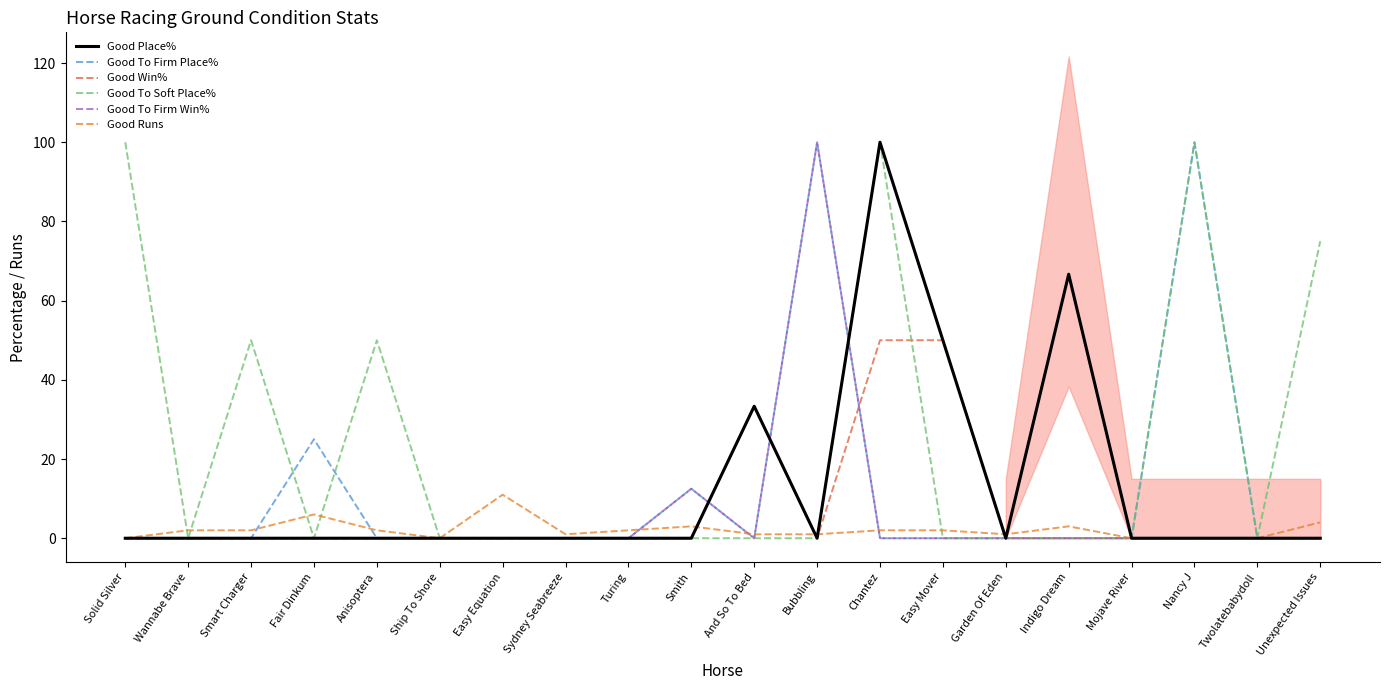

How many interior local peaks does the Good Place% series have?

3